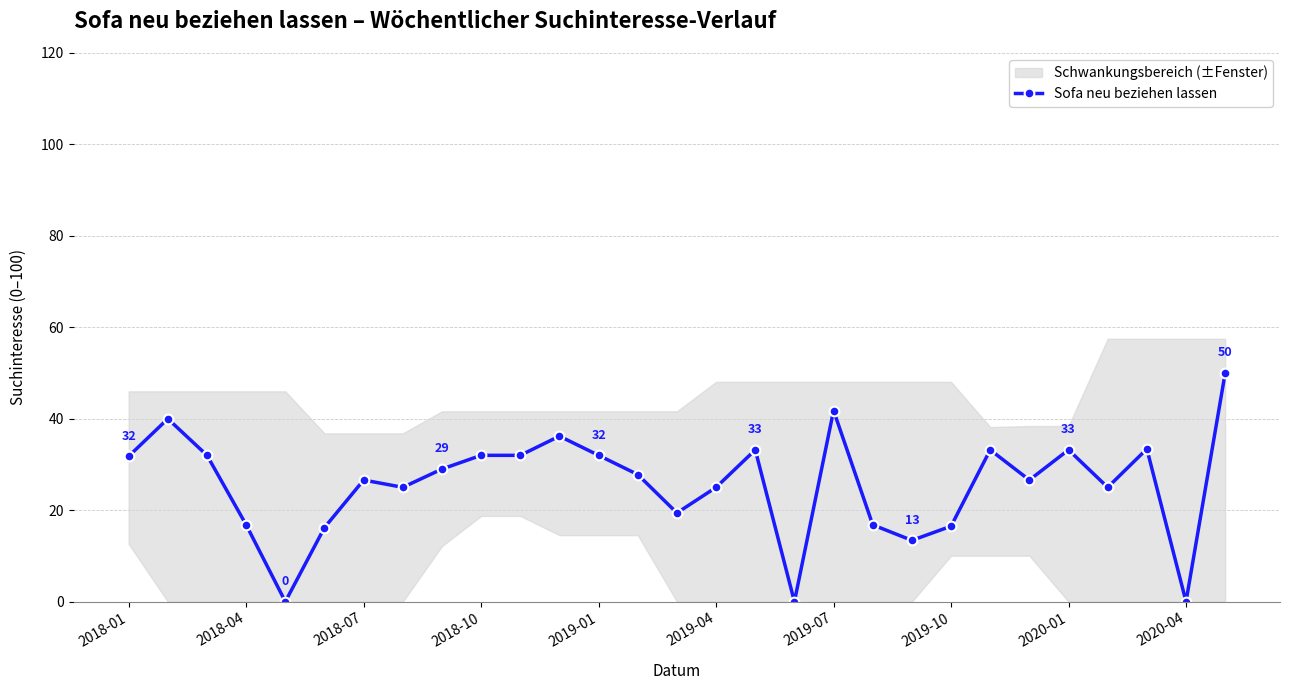

How many values exceed 27?

15